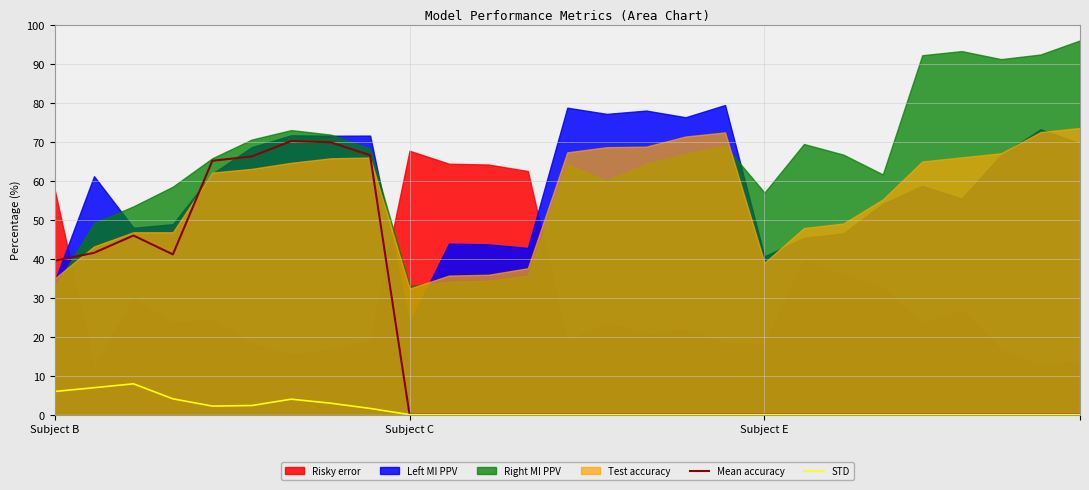

What is the maximum value for Mean accuracy?

70.2